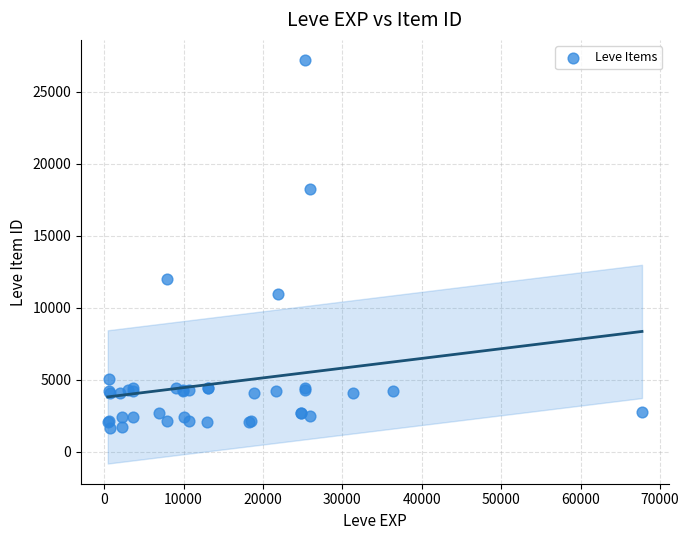

What Y value in the scatter plot is closest to 14448?

12018